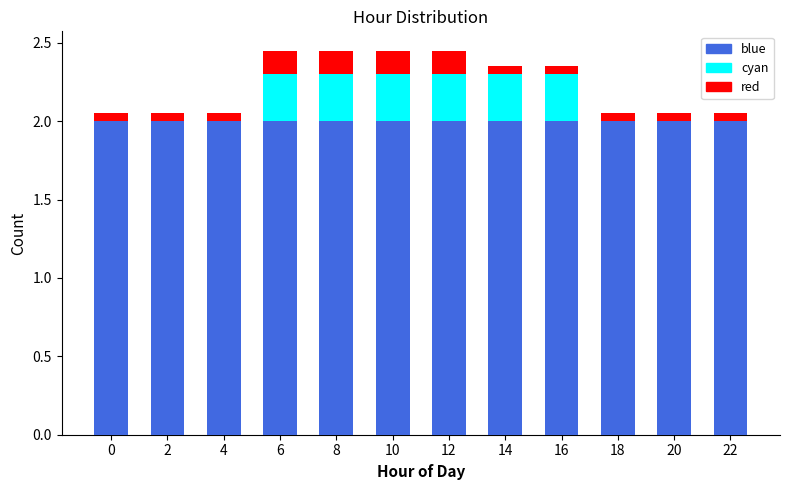

What is the maximum value for blue?

2.0